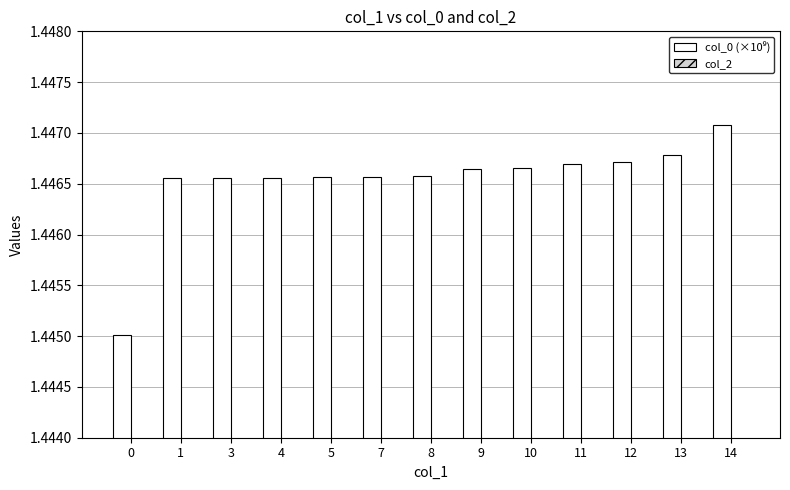

Count the number of categories in the chart.

13